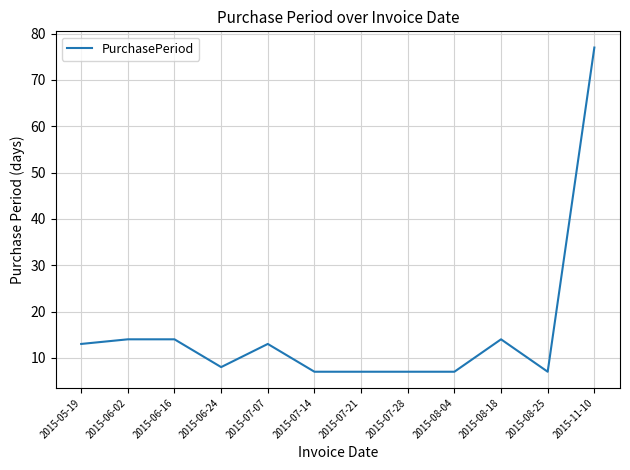

What position from the right is 2015-07-21?

6